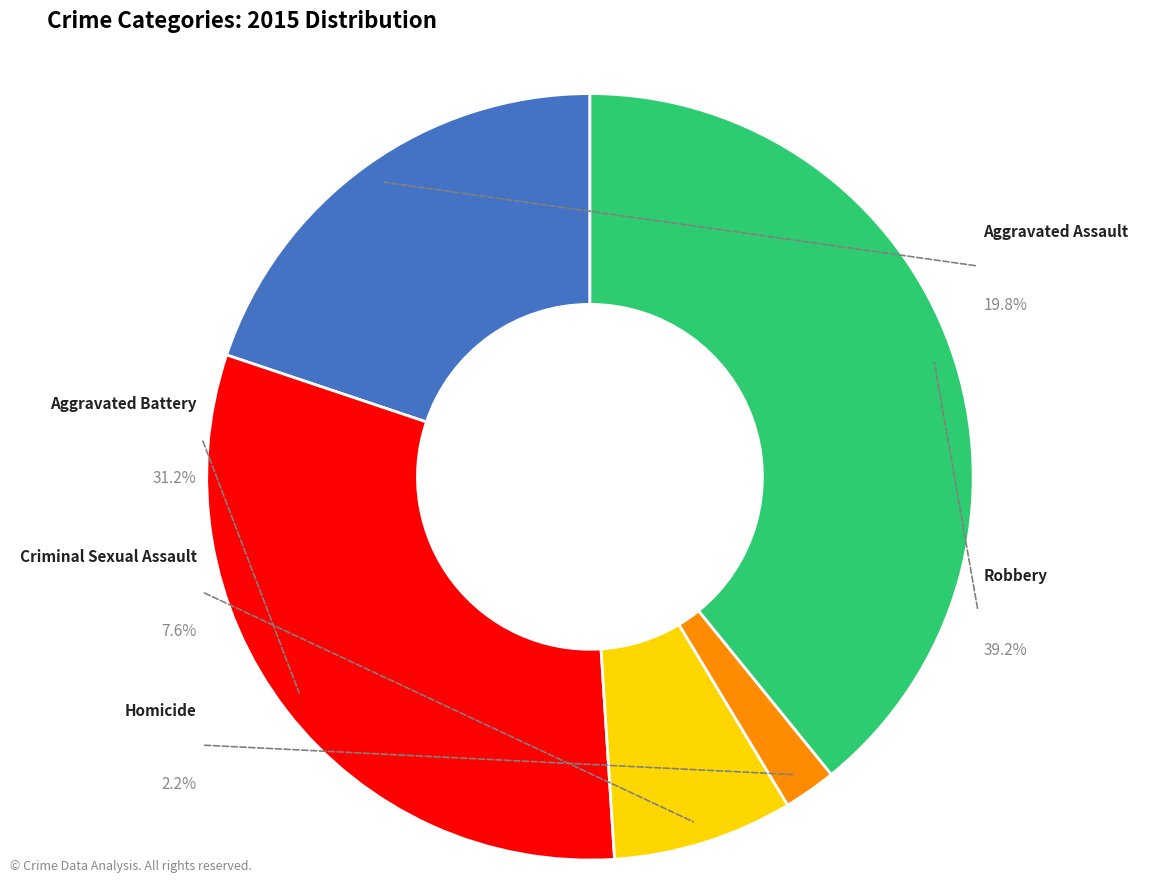

Count the number of slices in the pie.

5